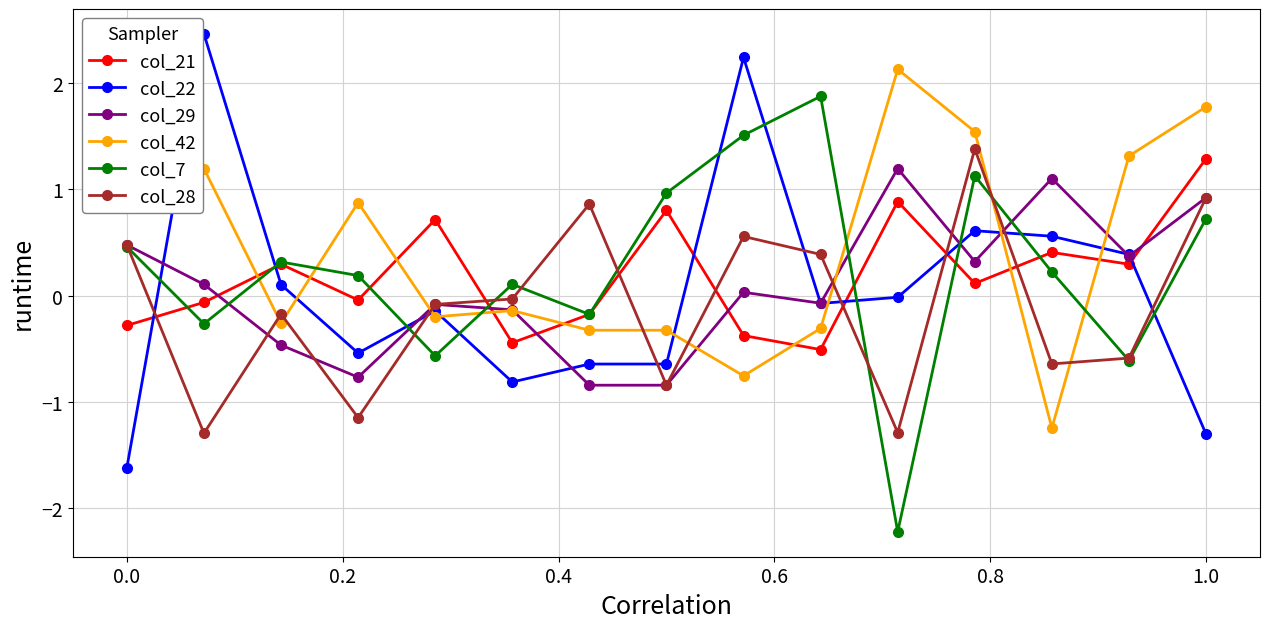

True or false: col_28 has more than 0 interior local peaks.

True